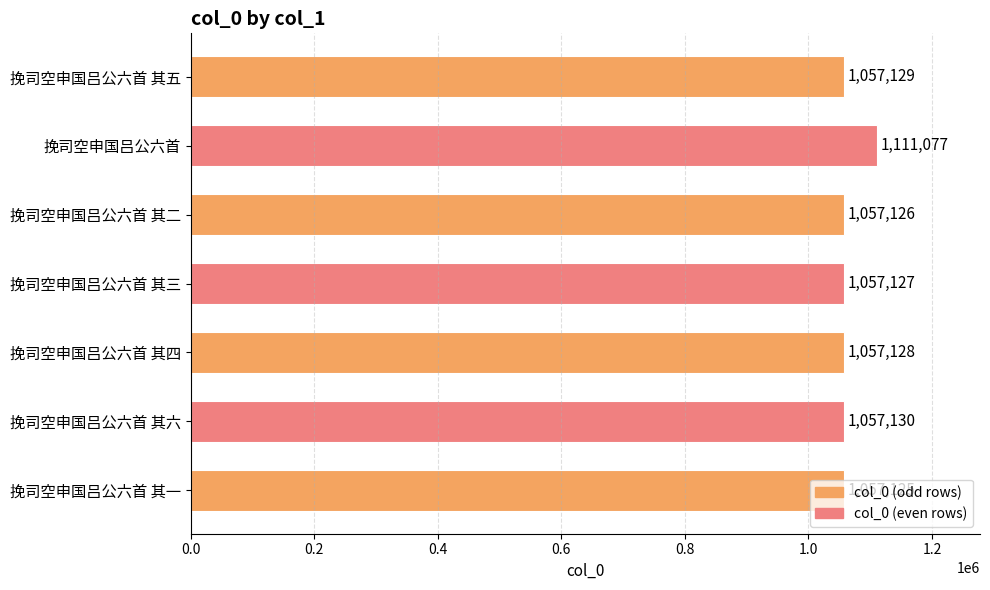

What is the label of the 1st bar from the top?

挽司空申国吕公六首 其五